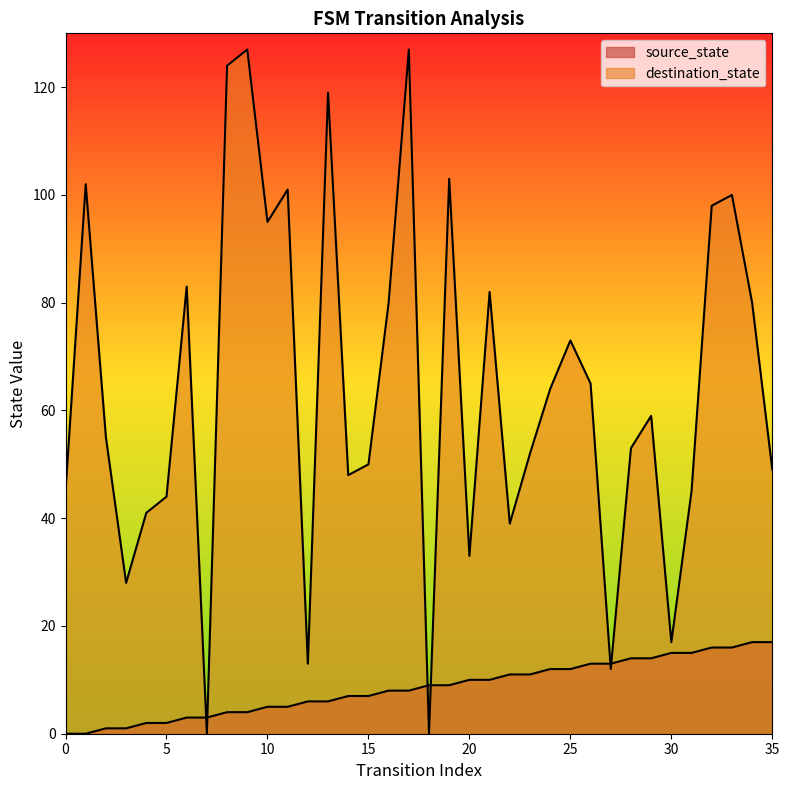

Which series has the largest total across all categories?

destination_state